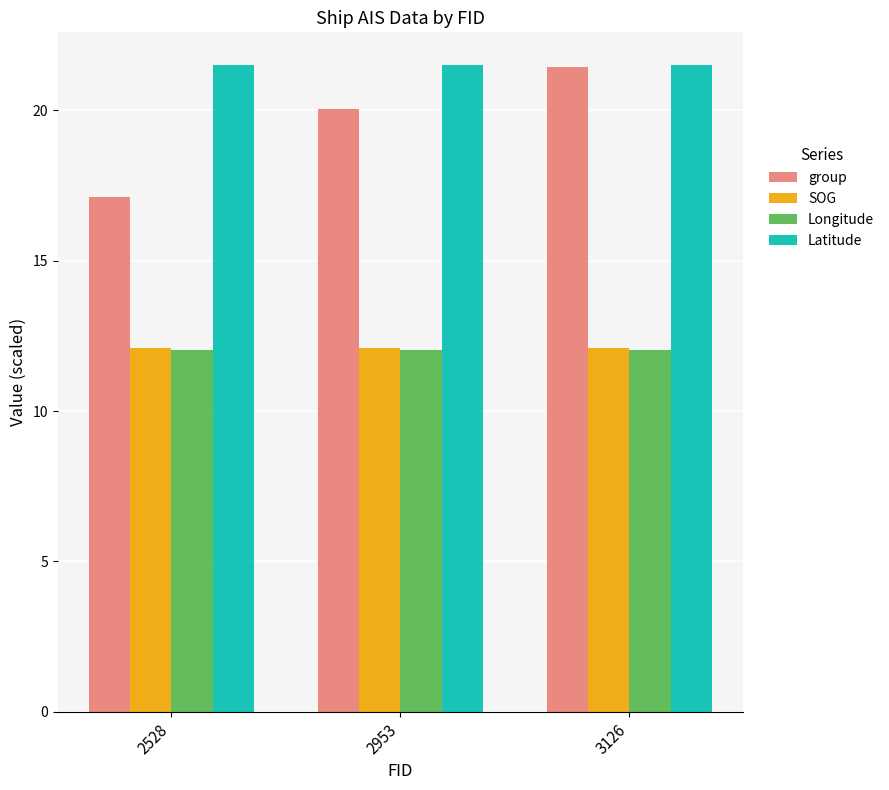

What is the average value of the Latitude series?

21.5